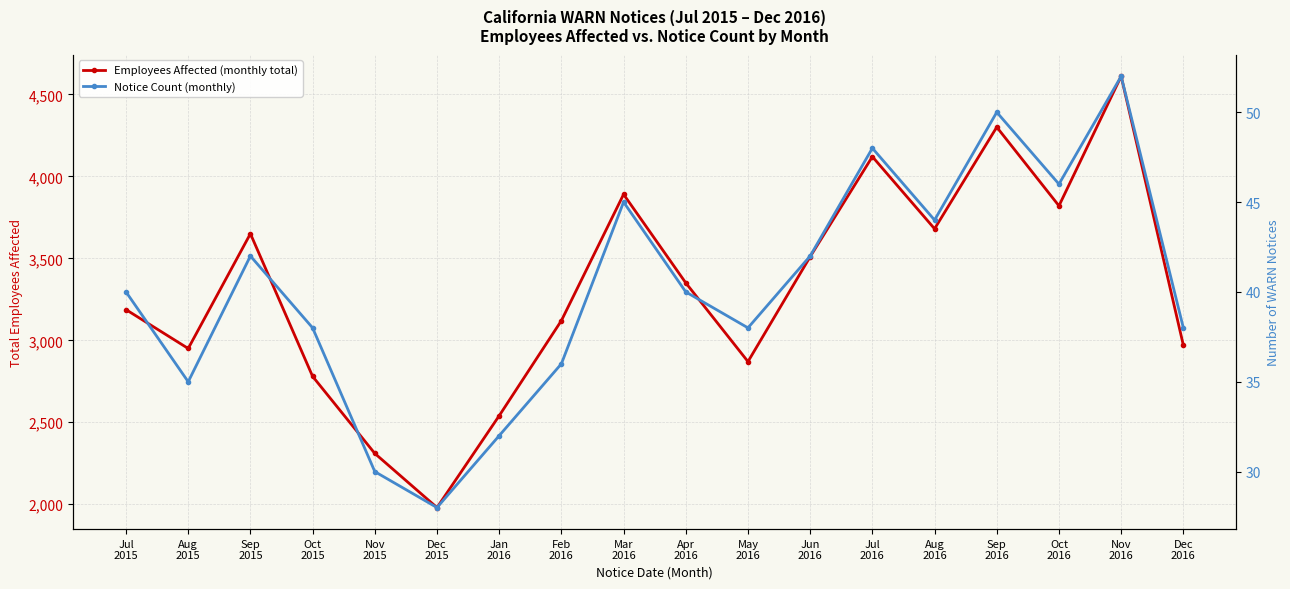

Reading left to right, list all the values displayed in this chart.

Employees Affected (monthly total): 3187	2950	3650	2780	2310	1980	2540	3120	3890	3350	2870	3510	4120	3680	4300	3820	4610	2970
Notice Count (monthly): 40	35	42	38	30	28	32	36	45	40	38	42	48	44	50	46	52	38